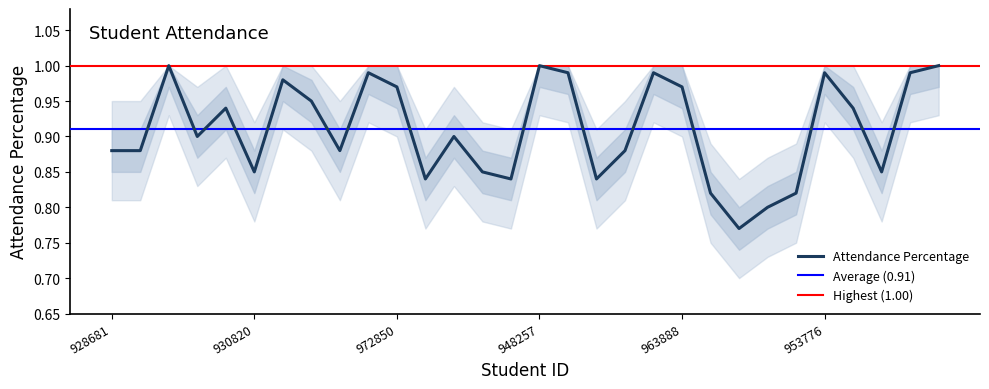

The value at 925671 is 1.0. True or false?

True